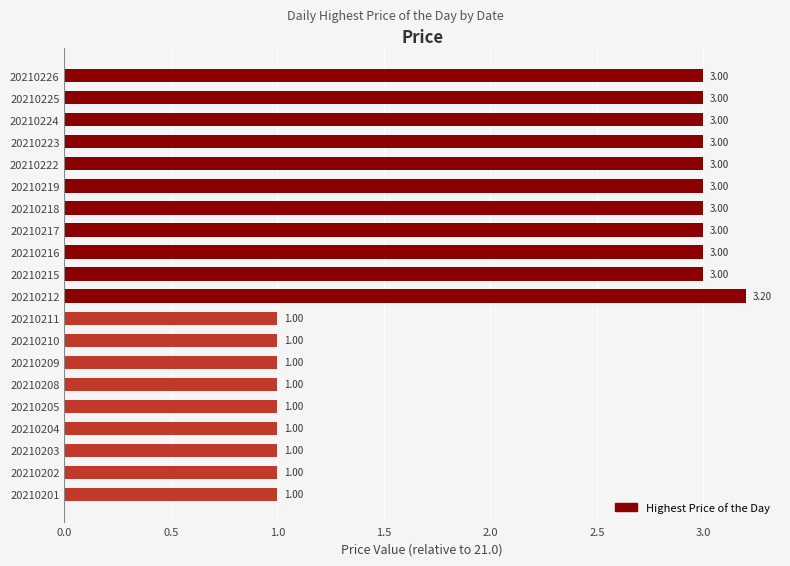

Which has a higher value, 20210210 or 20210215?

20210215